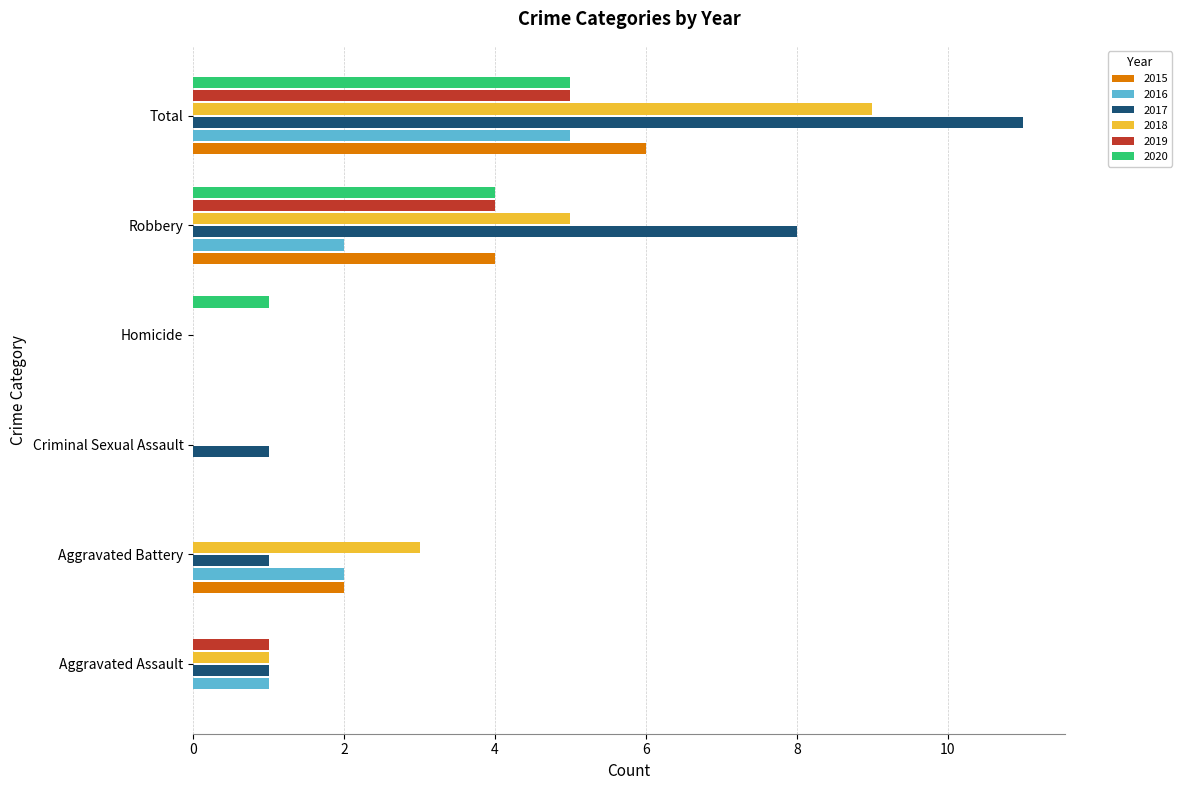

Which series has the largest total across all categories?

2017